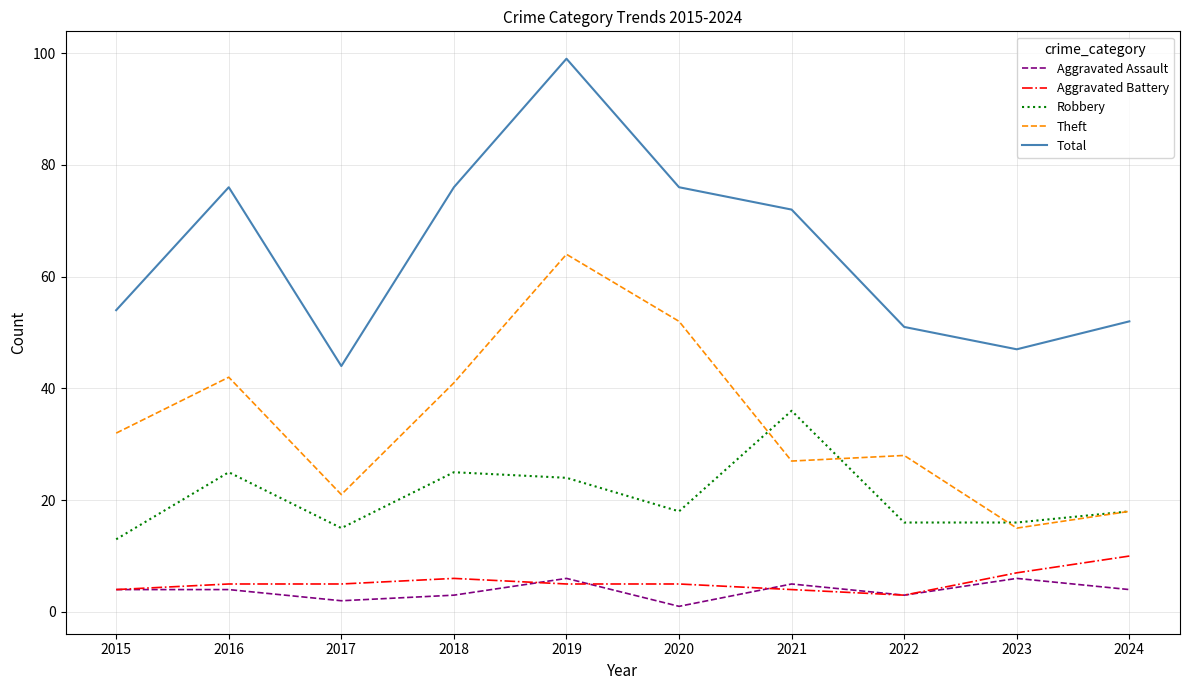

Is this an area chart (filled region under the line)?

No